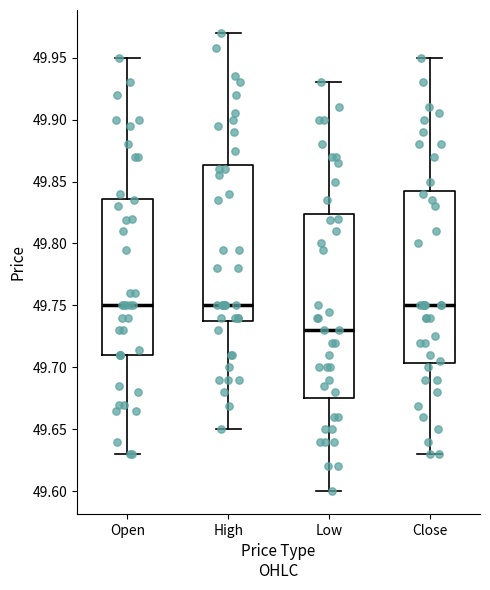

Where is the lower edge of the box for Close on the y-axis? The values are not printed on the chart, so give them approximately, as read against the axis.

49.705